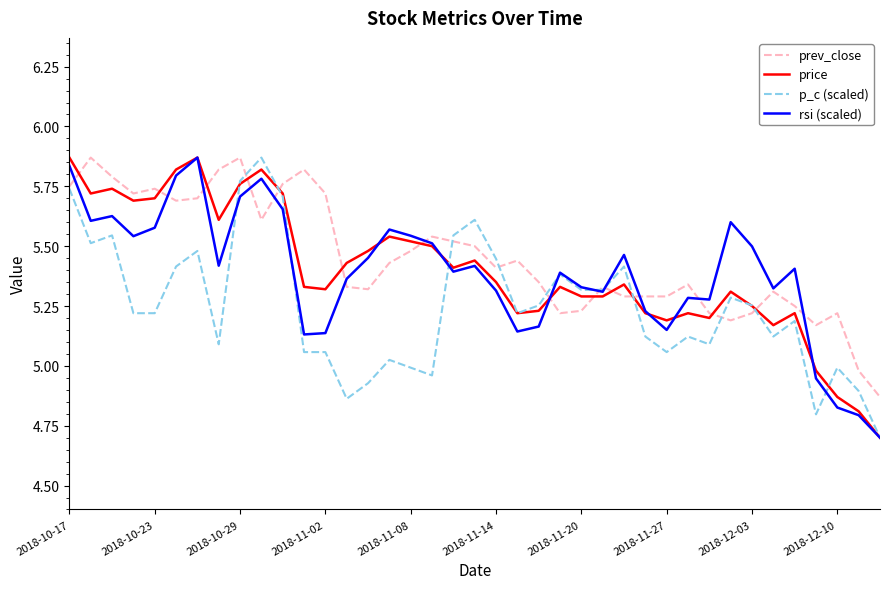

Does the chart display data point markers on the line(s)?

No